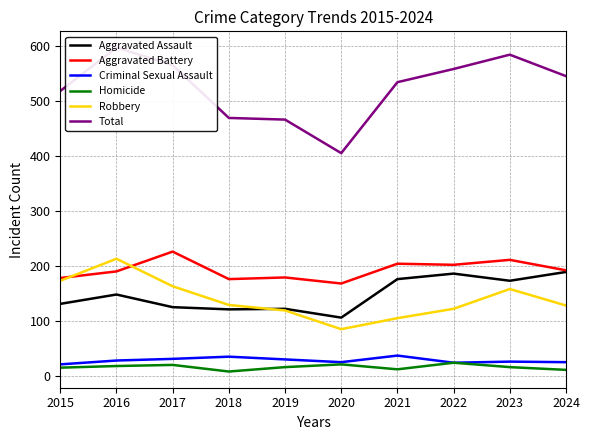

In Aggravated Battery, how many points are lower than both neighbors (excluding endpoints)?

3